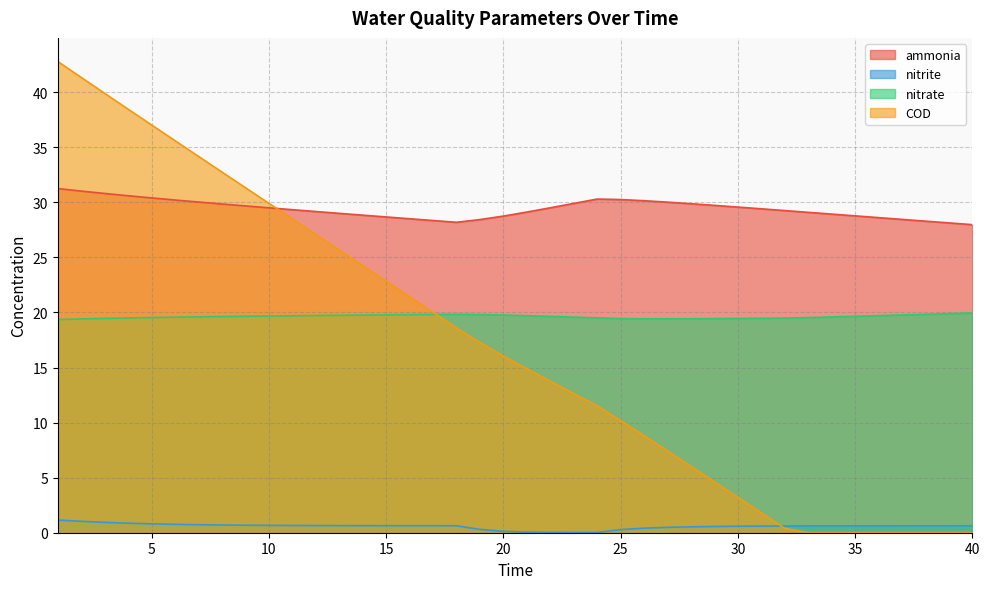

Reading left to right, list all the values displayed in this chart.

ammonia: 31.2	31.0	30.8	30.6	30.4	30.2	30.0	29.8	29.7	29.5	29.3	29.2	29.0	28.8	28.7	28.5	28.3	28.2	28.4	28.7	29.1	29.5	29.9	30.3	30.3	30.1	30.0	29.9	29.7	29.6	29.4	29.3	29.1	28.9	28.8	28.6	28.5	28.3	28.1	28.0
nitrite: 1.2	1.0	0.9	0.9	0.8	0.8	0.7	0.7	0.7	0.7	0.7	0.7	0.6	0.6	0.6	0.6	0.6	0.6	0.3	0.1	0.1	0.0	0.0	0.0	0.3	0.4	0.5	0.5	0.6	0.6	0.6	0.6	0.6	0.6	0.6	0.6	0.6	0.6	0.6	0.6
nitrate: 19.4	19.4	19.5	19.5	19.5	19.6	19.6	19.6	19.7	19.7	19.7	19.7	19.7	19.8	19.8	19.8	19.8	19.8	19.8	19.8	19.7	19.6	19.6	19.5	19.4	19.4	19.4	19.4	19.4	19.5	19.5	19.5	19.5	19.6	19.7	19.7	19.8	19.8	19.9	19.9
COD: 42.8	41.3	39.9	38.5	37.0	35.6	34.2	32.8	31.3	29.9	28.5	27.1	25.7	24.3	22.8	21.4	20.0	18.6	17.3	16.0	14.9	13.8	12.6	11.5	10.2	8.8	7.4	6.0	4.6	3.2	1.8	0.4	0.0	0.0	0.0	0.0	0.0	0.0	0.0	0.0